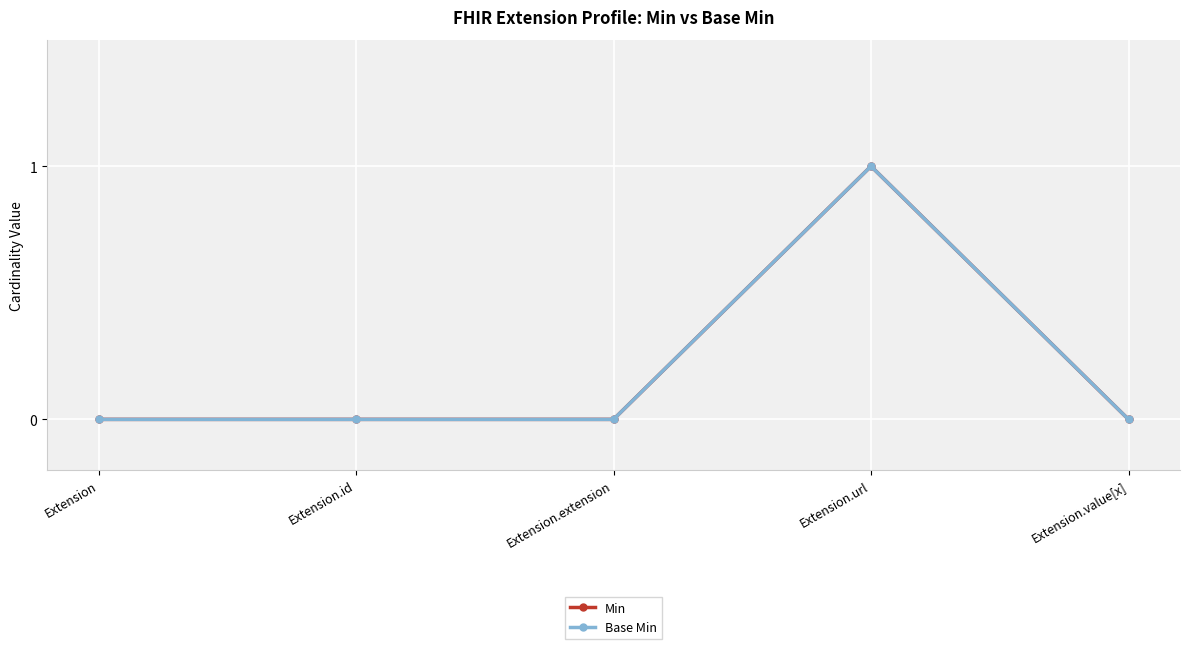

The value of Base Min at Extension.extension is 0. True or false?

True